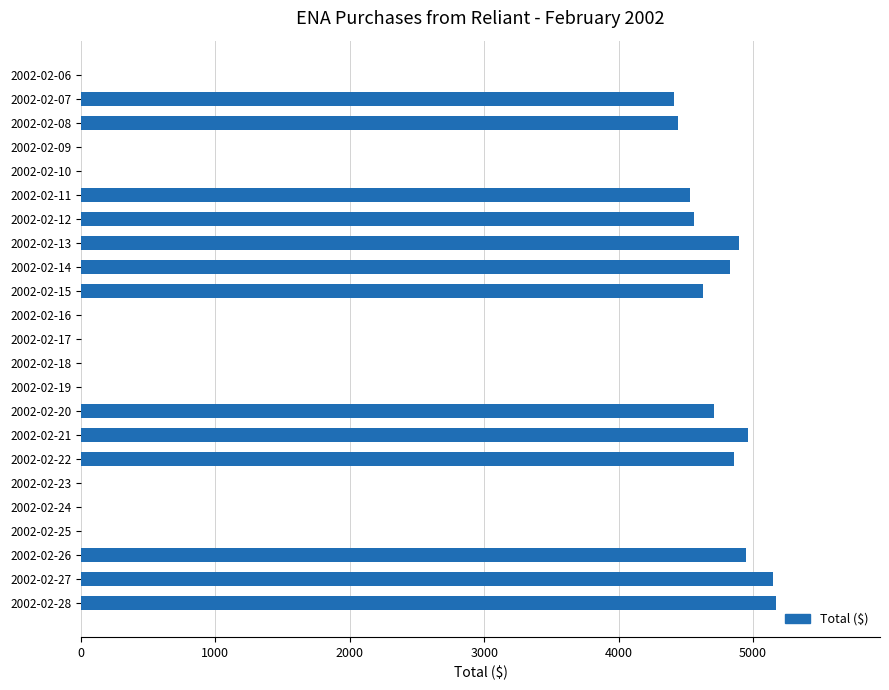

What is the change in value from 2002-02-14 to 2002-02-24?

-4830